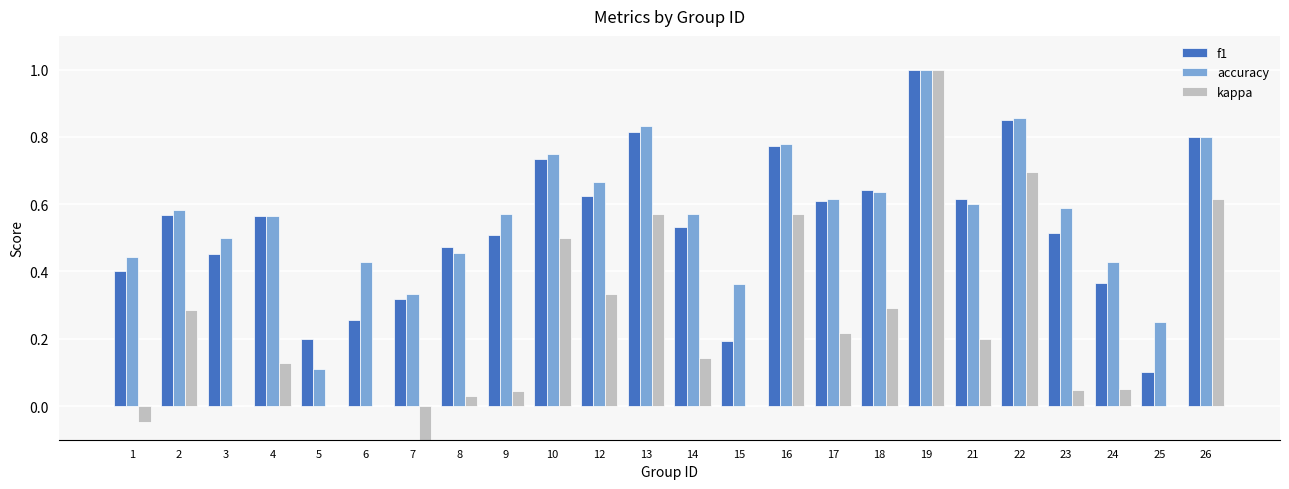

Between 12 and 8, which is larger?

12